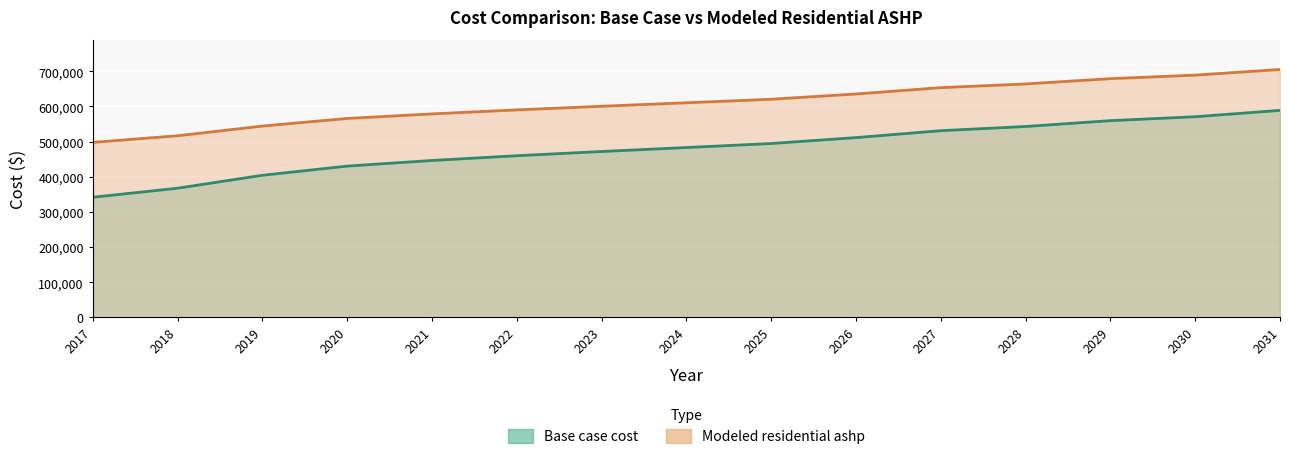

Rank the categories by Modeled residential ashp value from highest to lowest.

2031, 2030, 2029, 2028, 2027, 2026, 2025, 2024, 2023, 2022, 2021, 2020, 2019, 2018, 2017